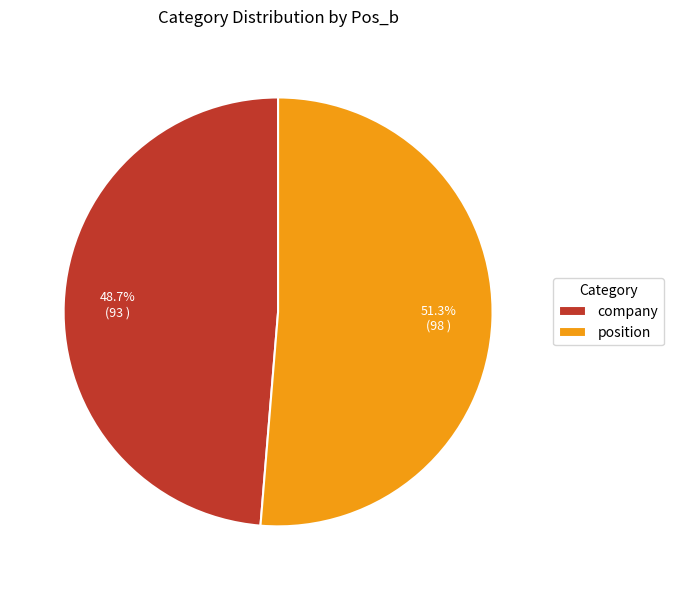

To the nearest percent, what is the combined percentage of position and company?

100%